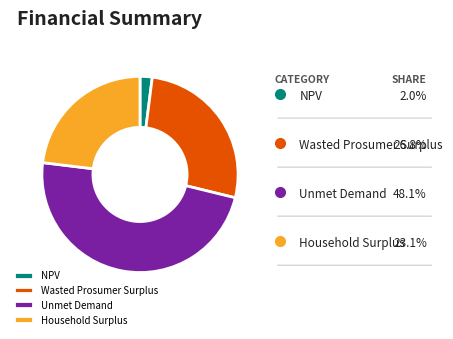

The Household Surplus slice represents 23% of the pie. True or false?

True